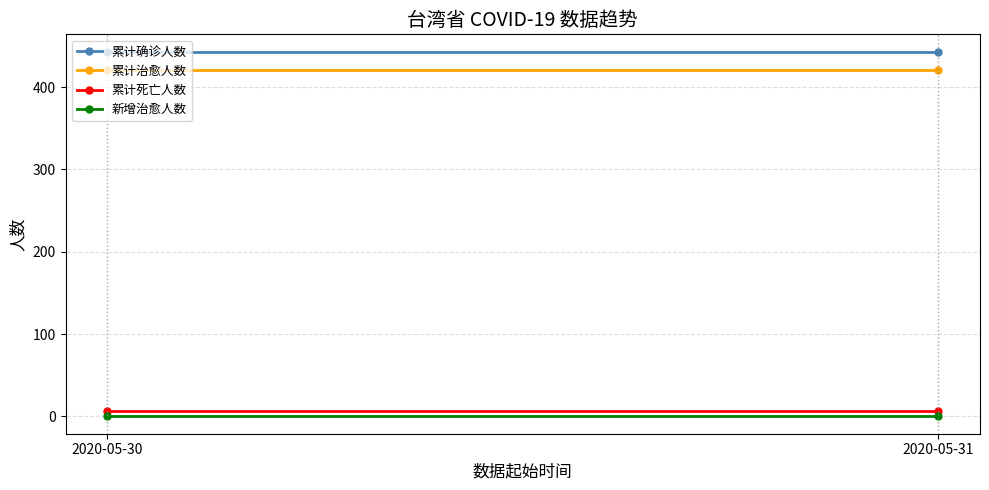

True or false: 新增治愈人数 has a value of 2 at 2020-05-31.

False